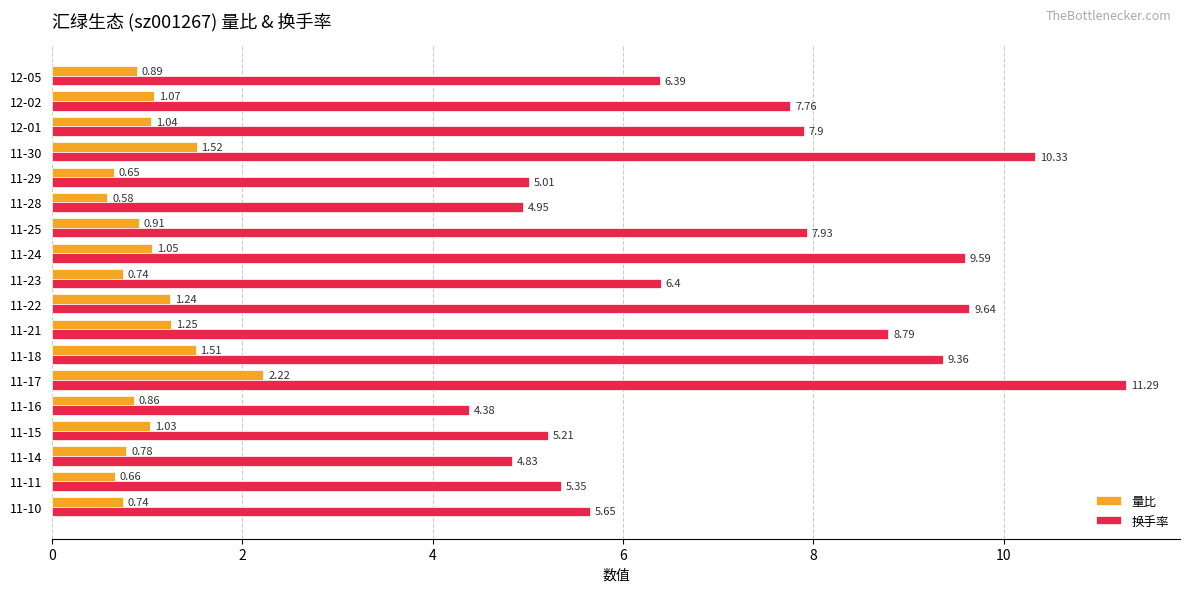

Which series has the largest total across all categories?

换手率